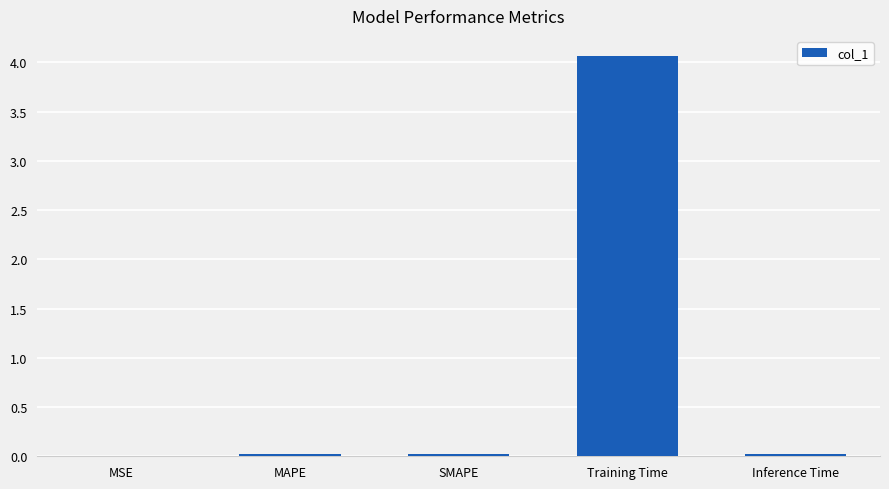

What is the sum of all values?

4.1